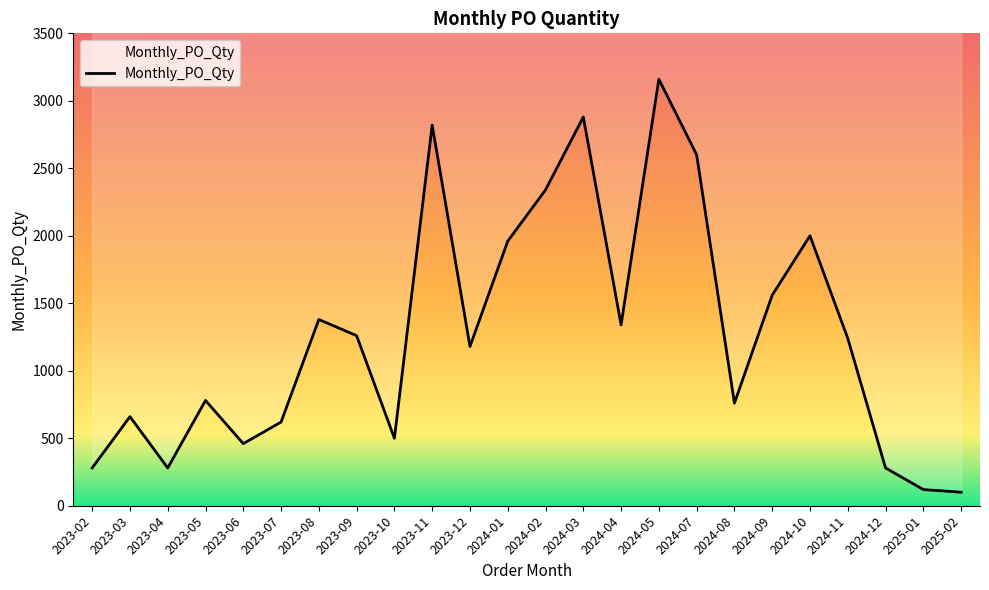

Count the number of values greater than 1240.

11